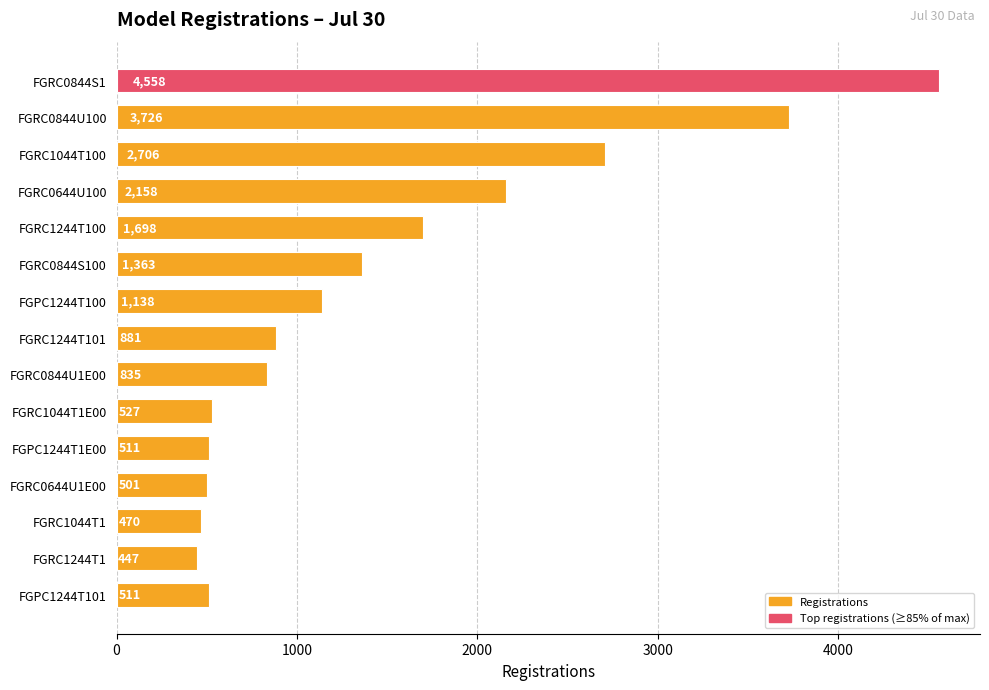

How many values are below 881?

7